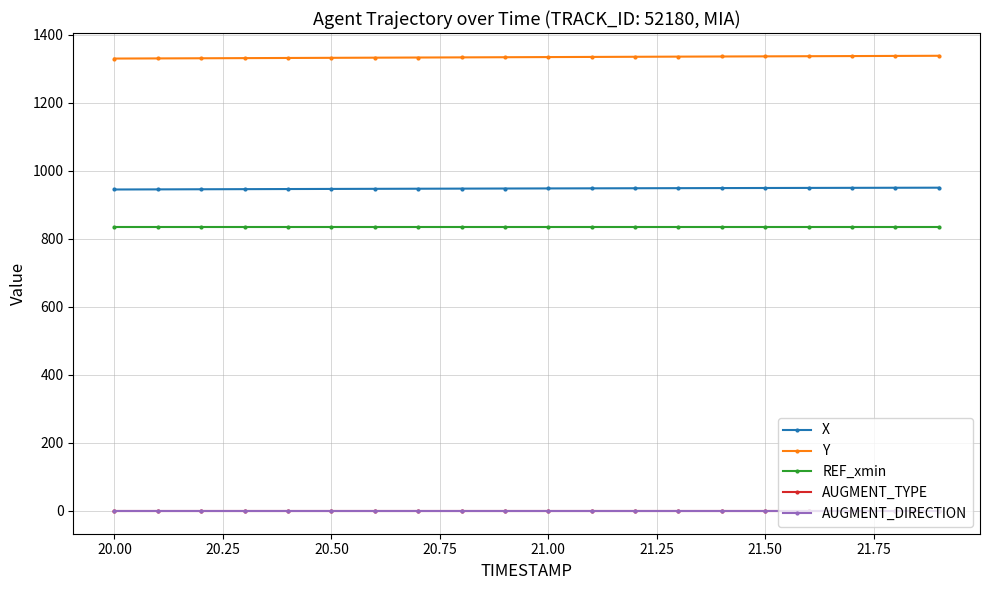

Is this an area chart (filled region under the line)?

No